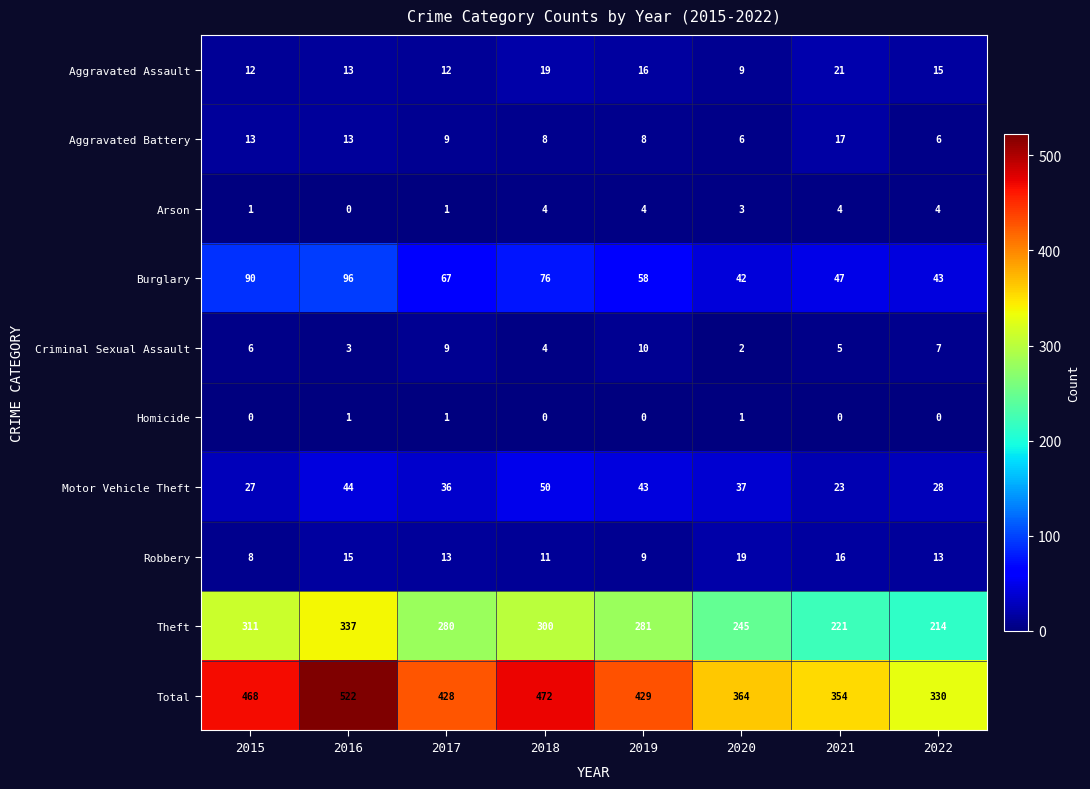

What is the greatest value displayed?

522